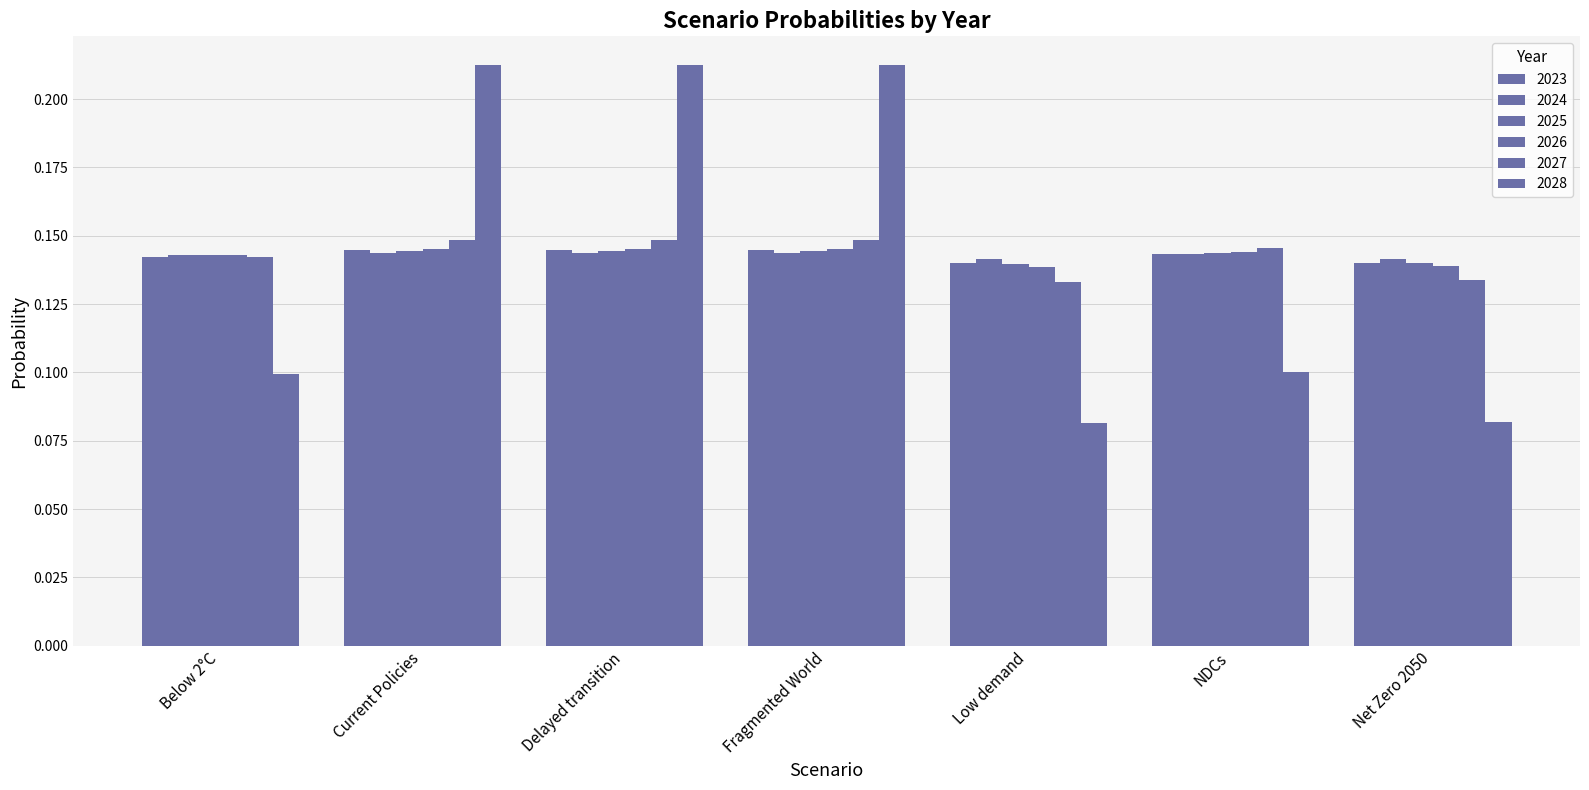

What is the total value across all series at Net Zero 2050?

0.8